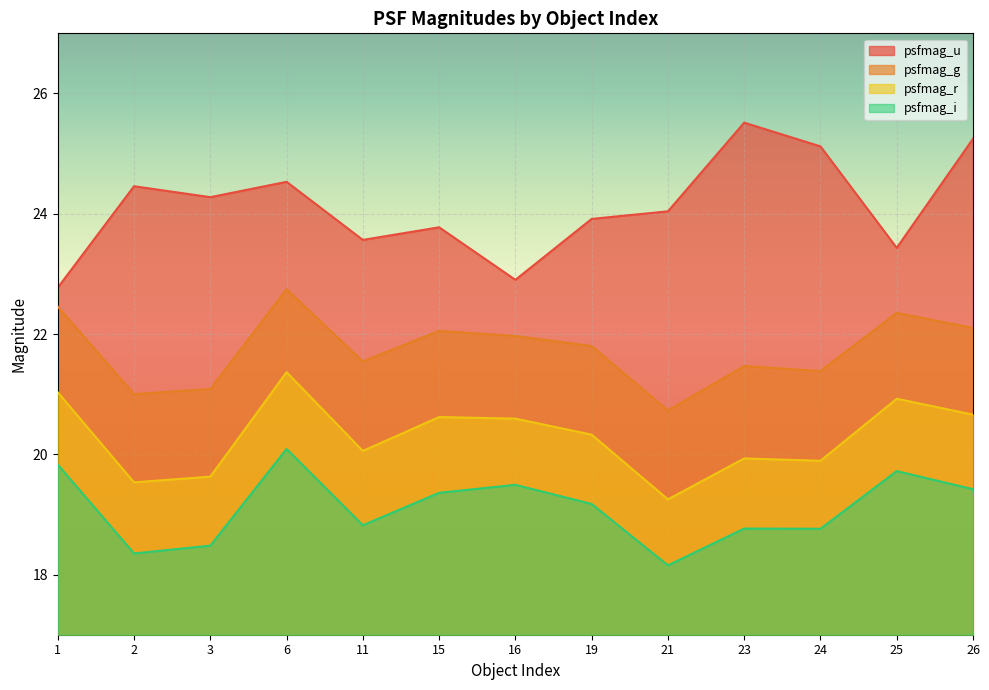

How many values in the psfmag_i series are below 19?

6